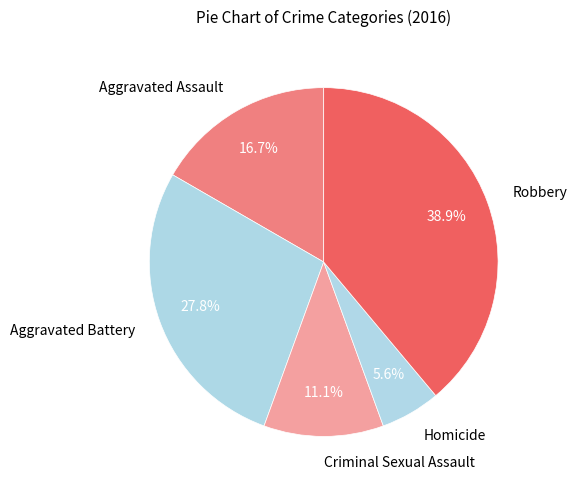

To the nearest percent, what portion does Aggravated Battery represent?

28%